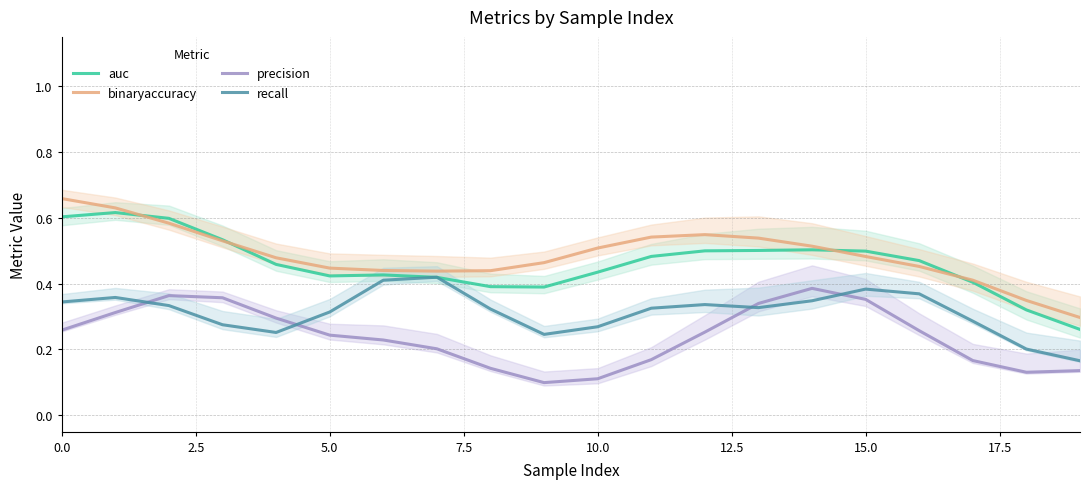

True or false: recall and binaryaccuracy cross at least once.

False